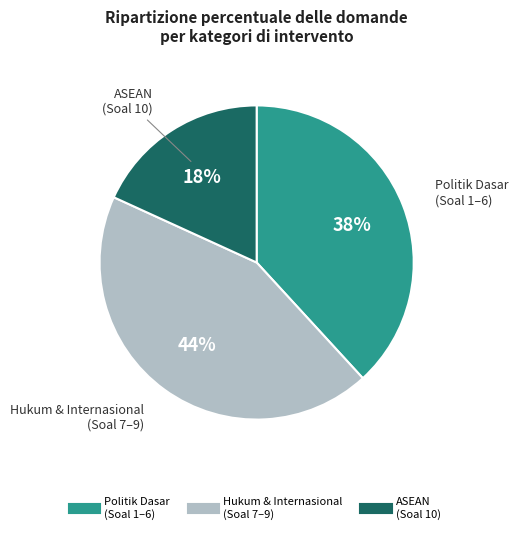

Does any single category account for the majority?

No